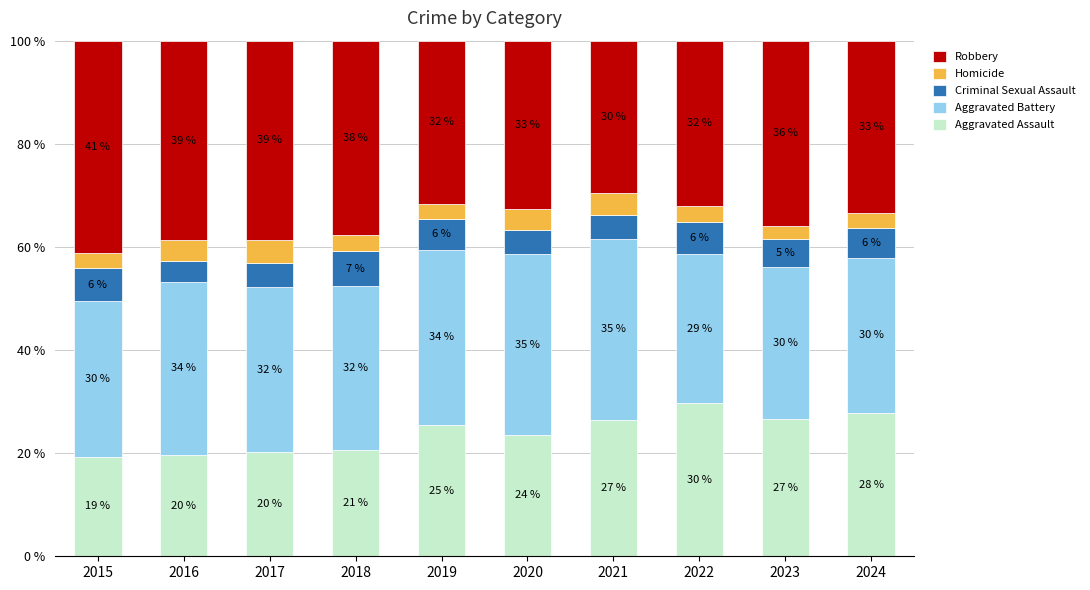

How many bars are there in total?

10